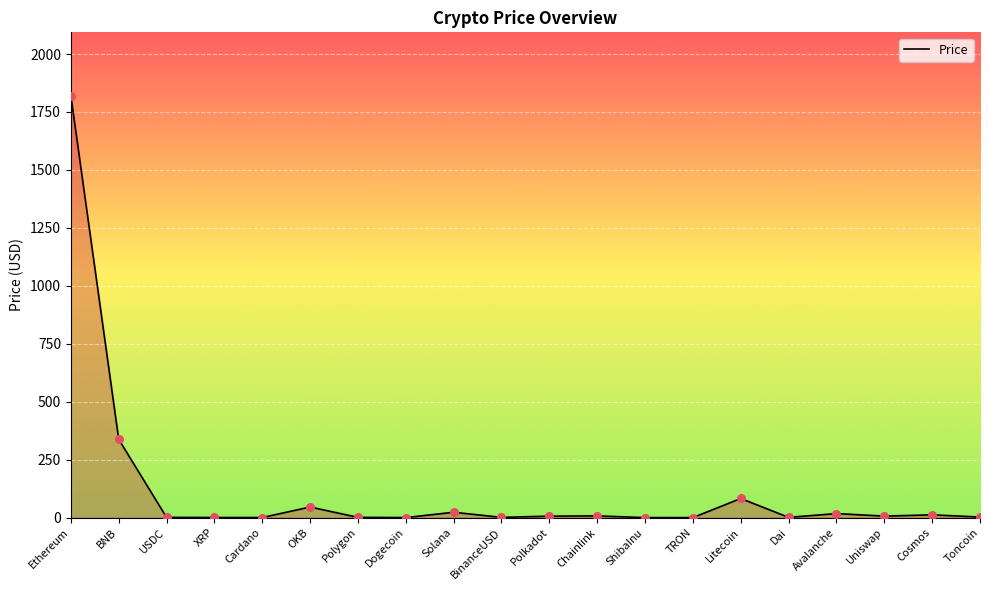

What is the ratio of the value at Chainlink to the value at Dai?

7.3